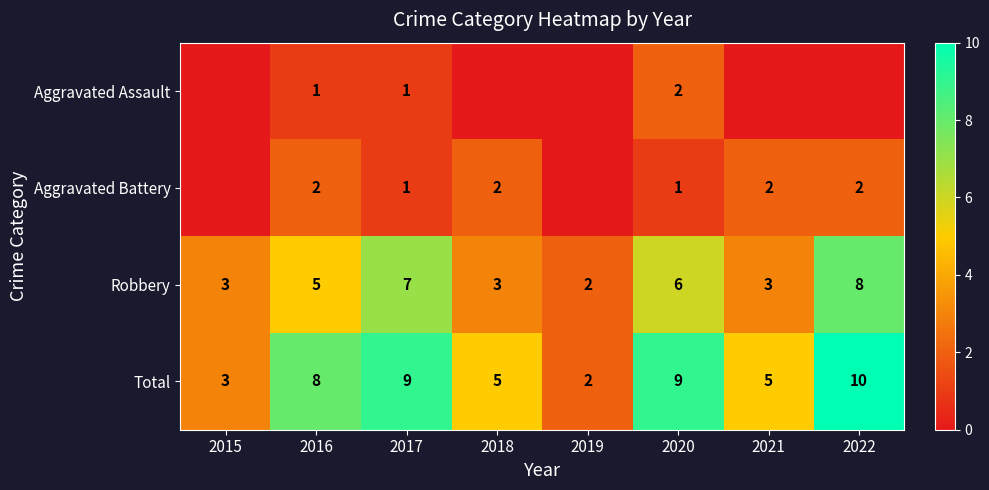

What is the difference between the Total values at 2019 and 2016?

6